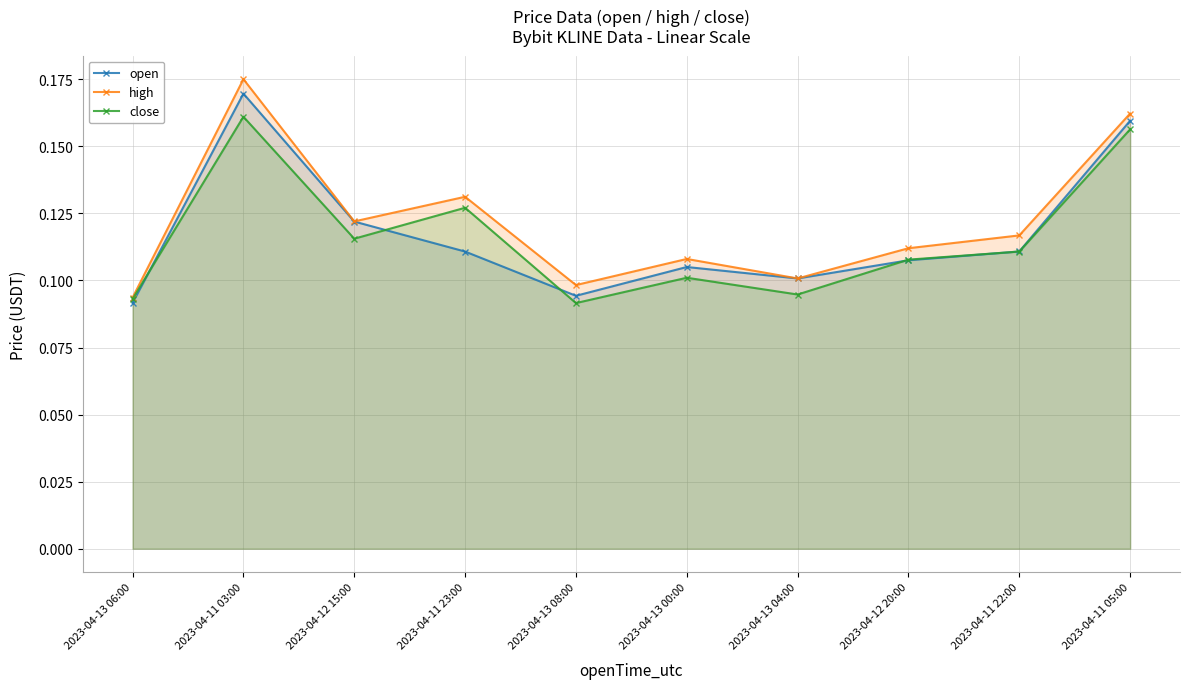

What are all the series names shown in the legend?

open, high, close